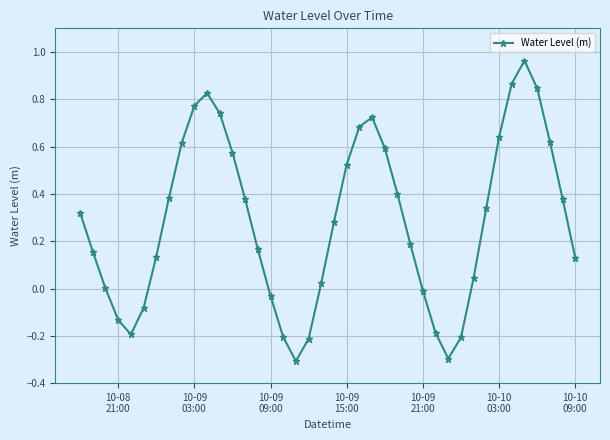

What is the sum of all values?

11.5